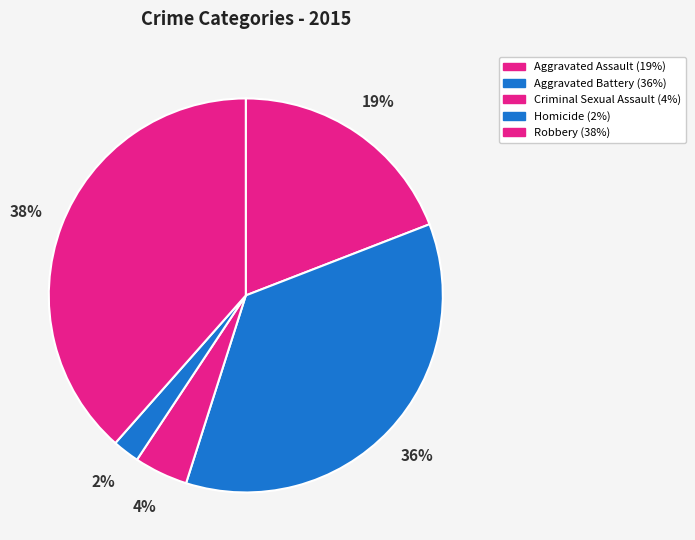

Is there a majority slice in this chart?

No